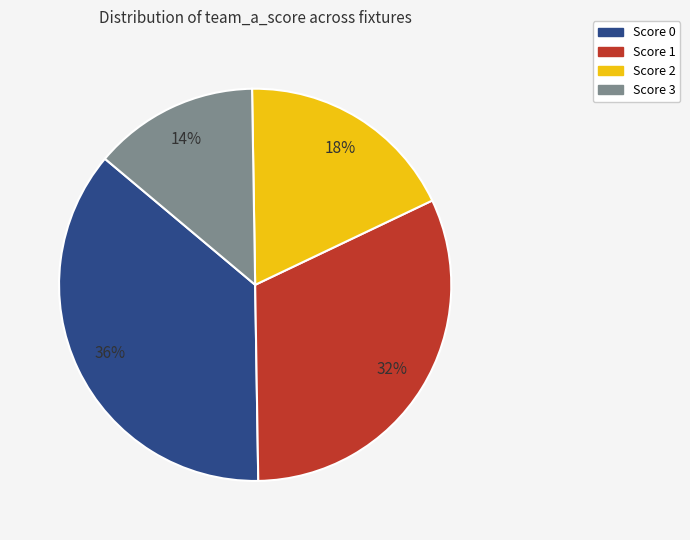

Is Score 1 the majority of the pie?

No